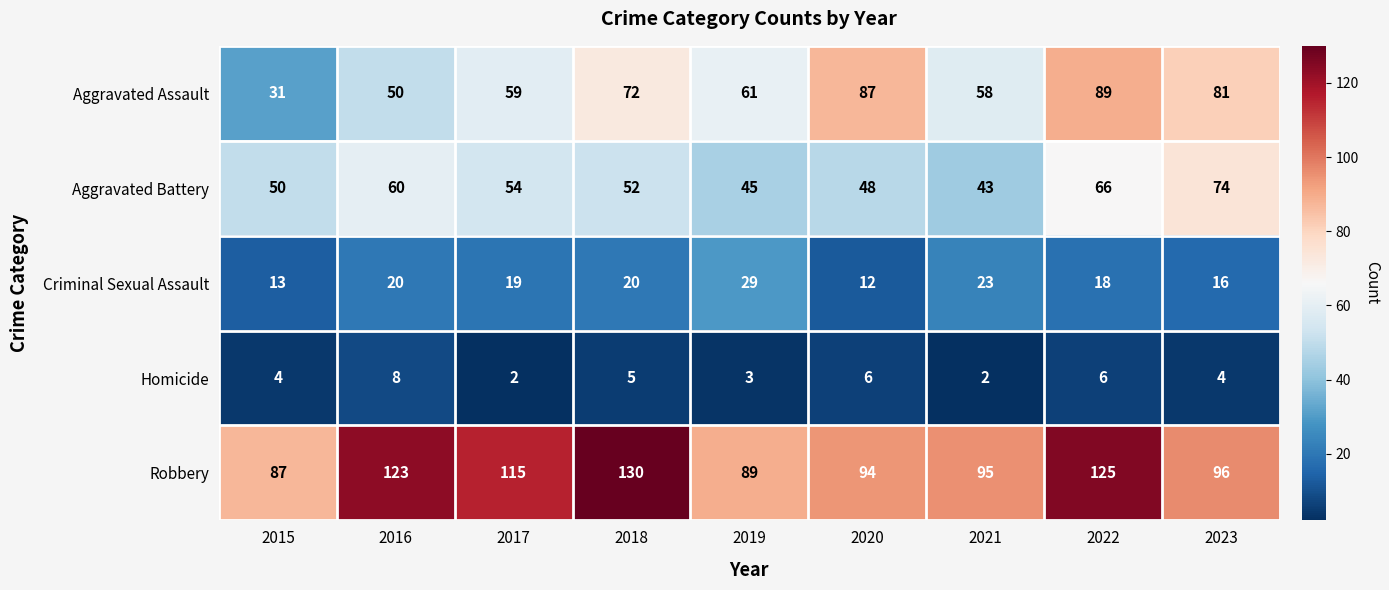

At which category is the sum across all series the highest?

2022